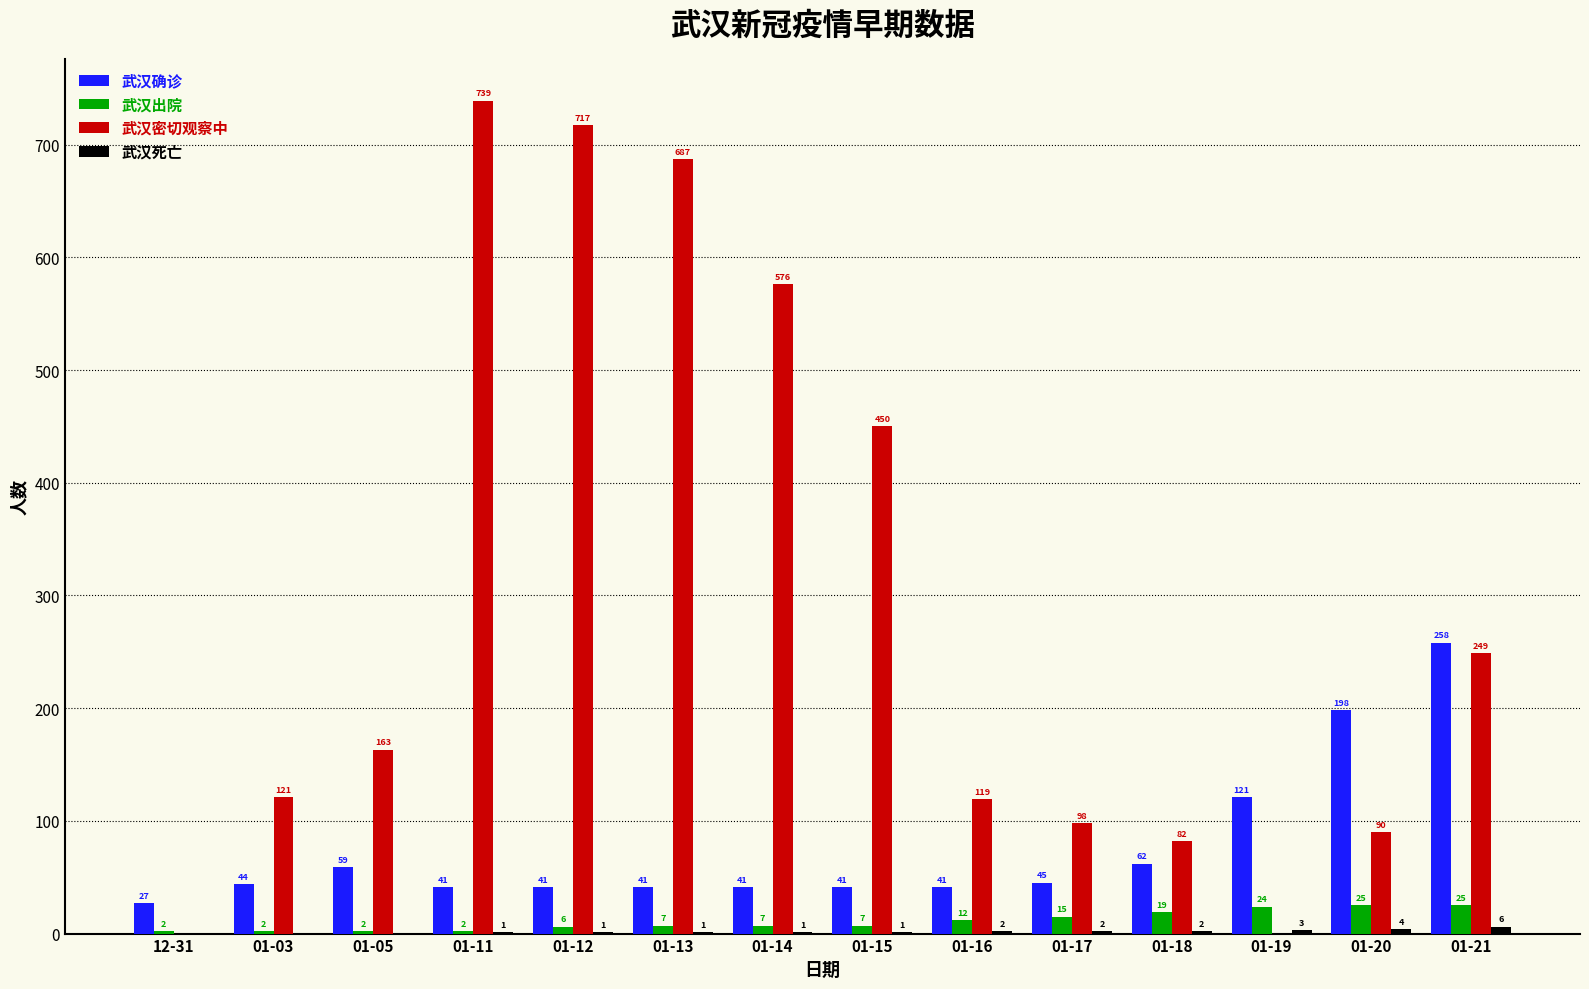

Count the number of data series in this chart.

4